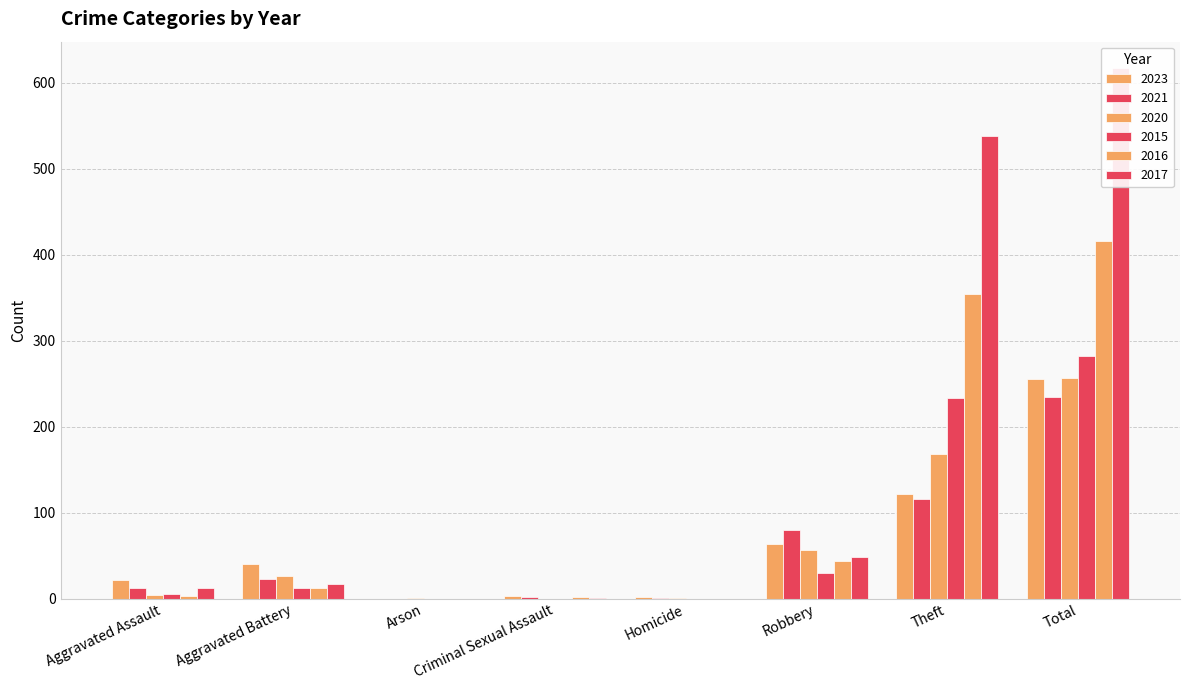

Reading left to right, extract all data points from this chart.

2023: 22	40	0	3	2	64	122	255
2021: 13	23	0	2	1	80	116	235
2020: 4	26	1	0	1	57	168	257
2015: 6	13	0	0	0	30	233	282
2016: 3	13	0	2	0	44	354	416
2017: 12	17	0	1	0	49	538	617